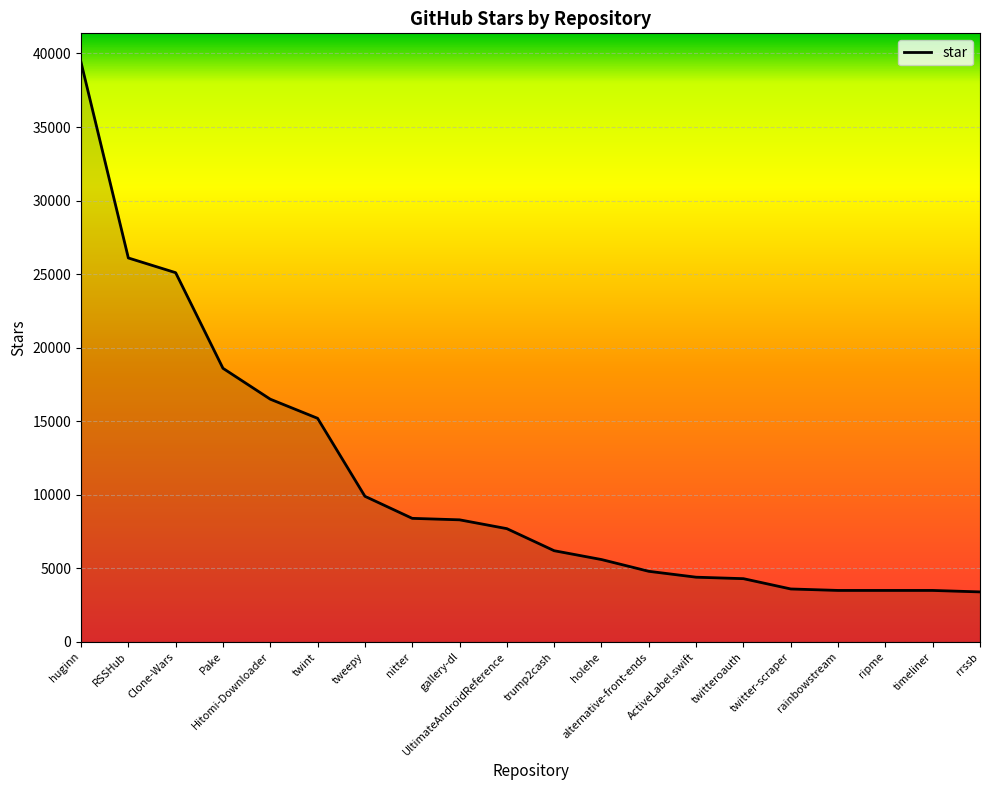

What is the smallest value displayed?

3400